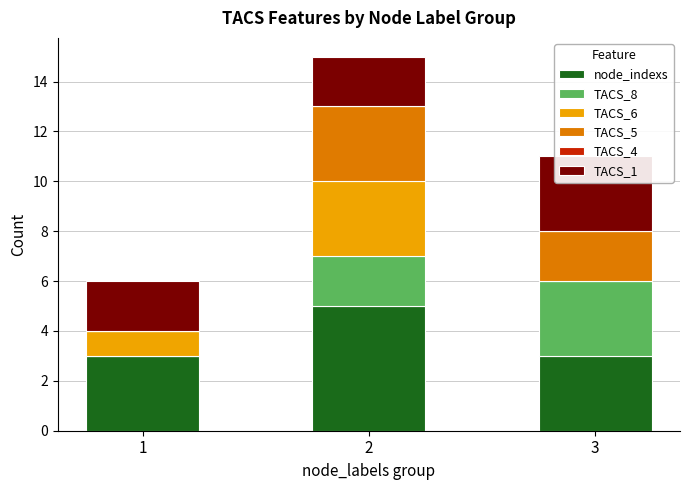

Read the TACS_5 value at 2.

3